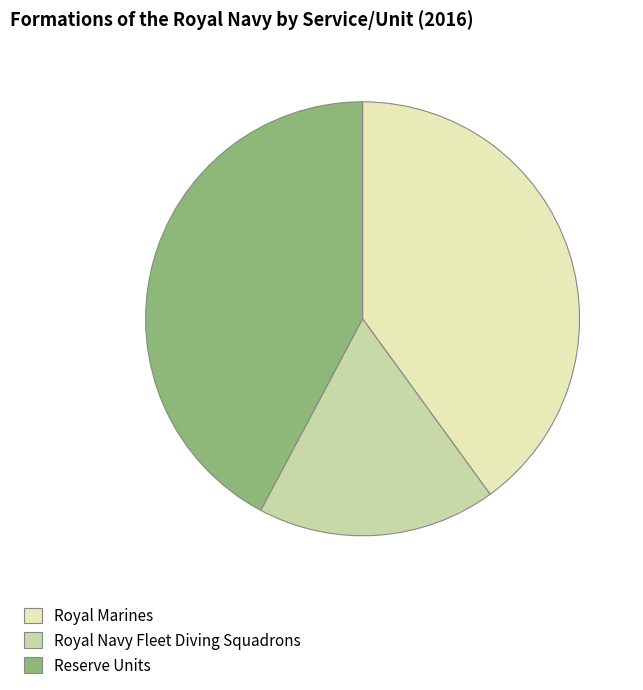

Is there any slice that represents more than half of the pie?

No